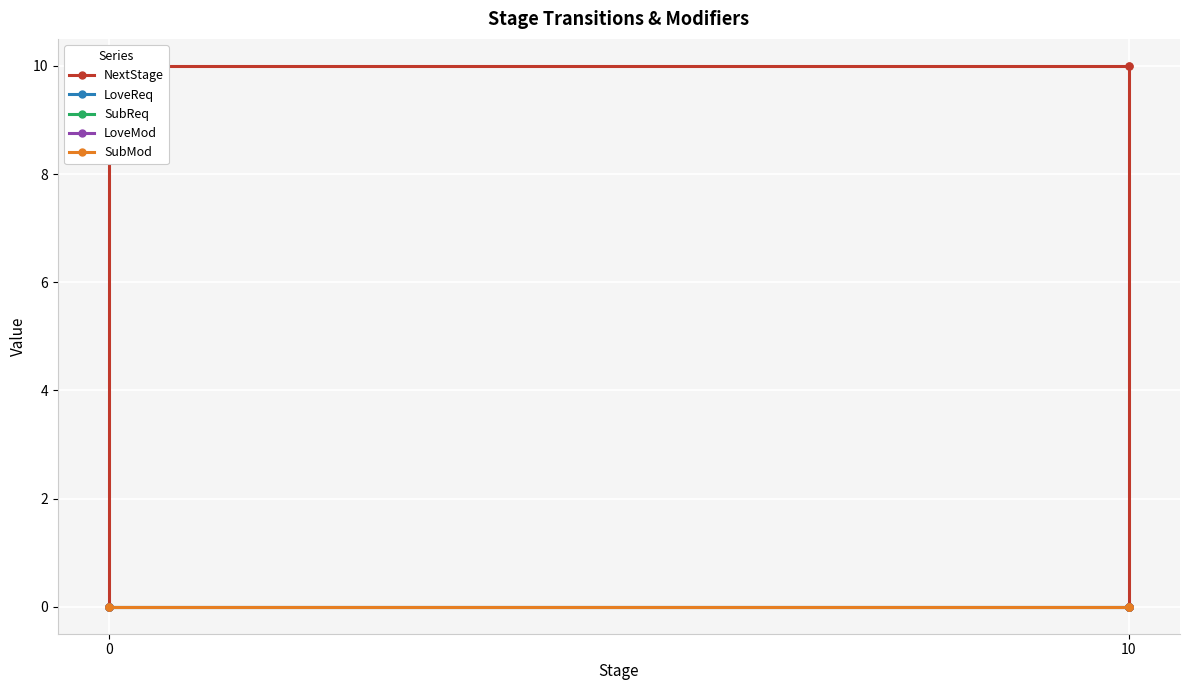

Is this an area chart (filled region under the line)?

No